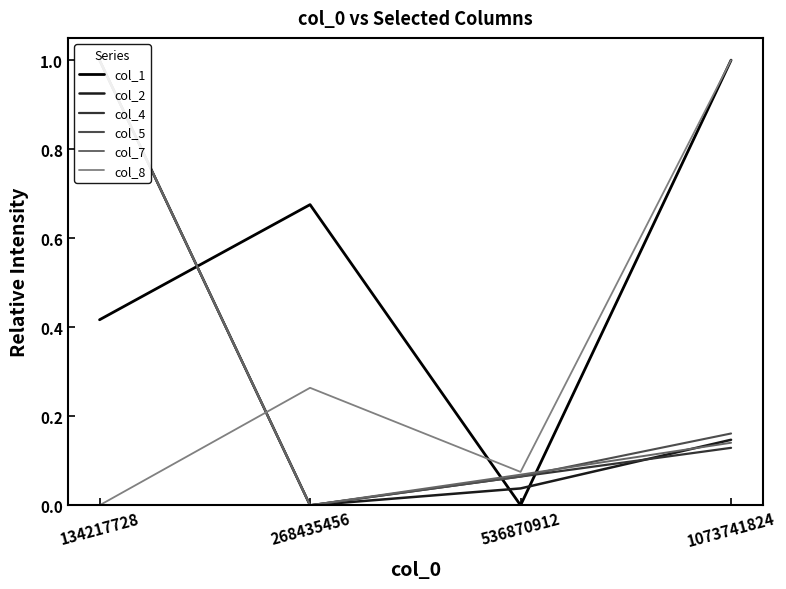

How many intersections are there between col_2 and col_1?

3